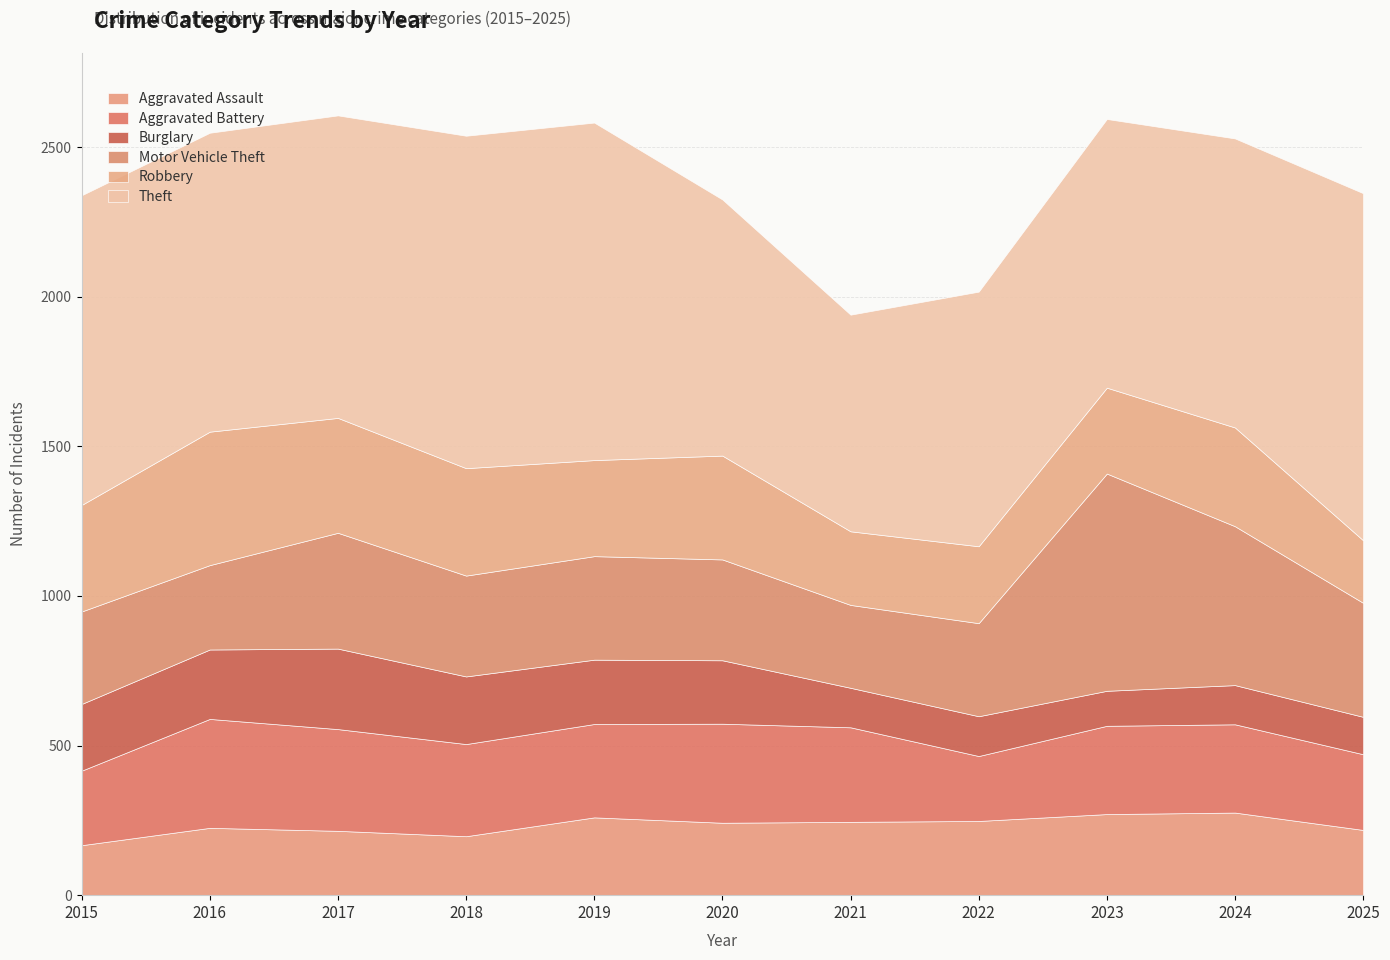

At which category is the sum across all series the highest?

2017